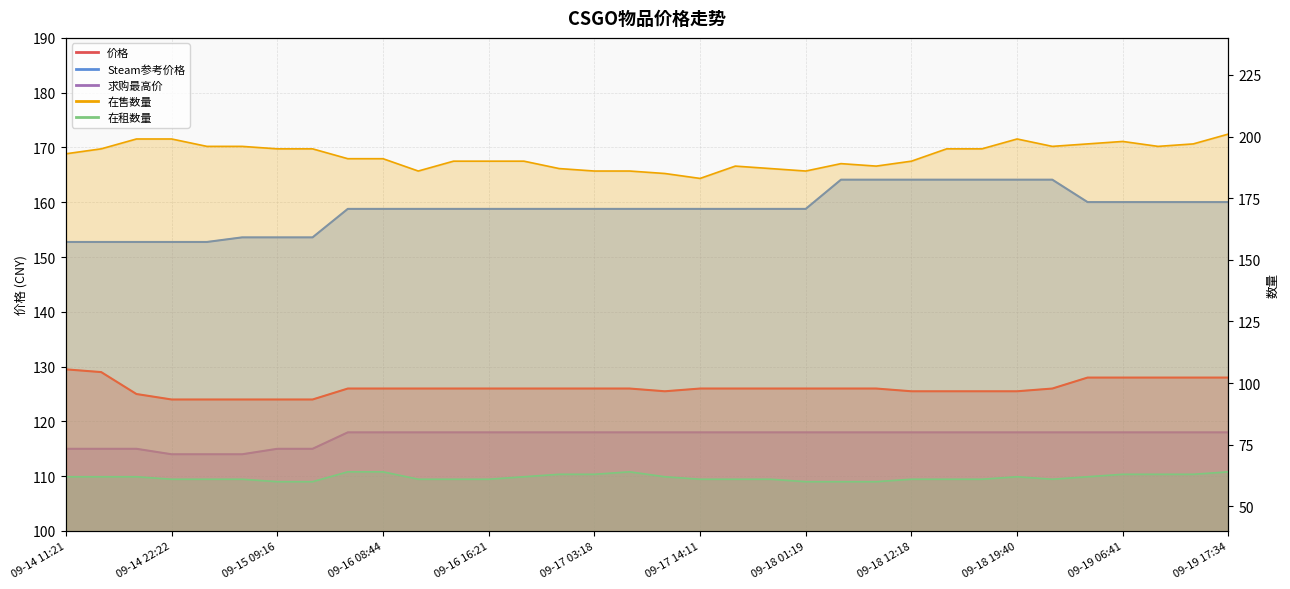

What is the value of the 在售数量 point at the 32nd from the left?

196.0